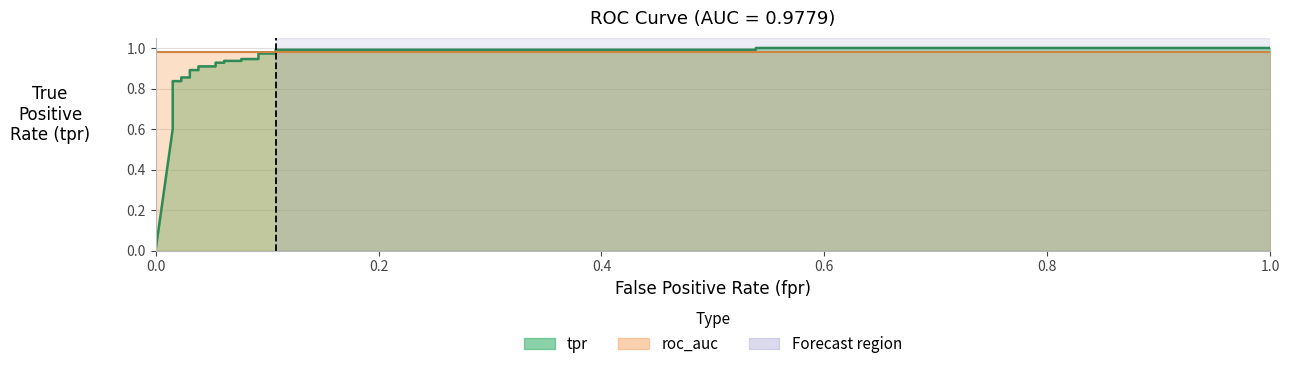

Reading left to right, list all the values displayed in this chart.

0.0	0.6	0.6	0.7	0.8	0.8	0.9	0.9	0.9	0.9	0.9	0.9	0.9	0.9	0.9	0.9	0.9	0.9	1.0	1.0	1.0	1.0	1.0	1.0